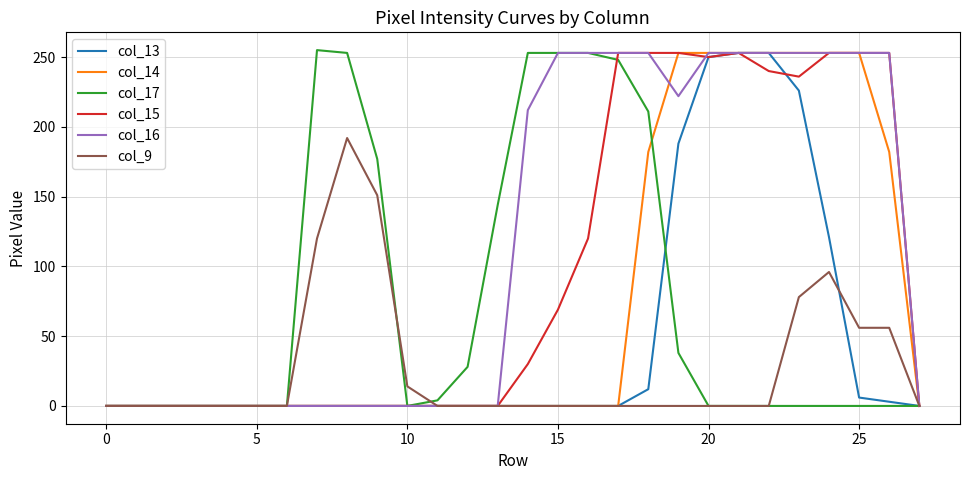

How many lines are shown in the chart?

6